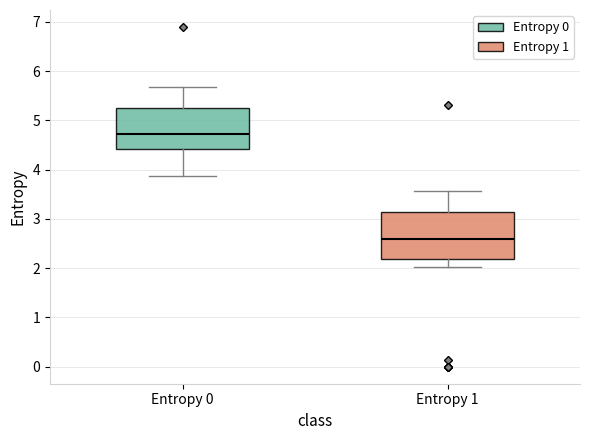

Reading left to right, transcribe this box plot: for each box, give where its median line is, the range the box spans, and where its two whiskers end, as read against the y-axis. The values are not printed on the chart, so give them approximately, as read against the axis.

Entropy 0: median 4.7, box 4.4 to 5.3, whiskers 3.9 to 5.7
Entropy 1: median 2.6, box 2.2 to 3.1, whiskers 2.0 to 3.6